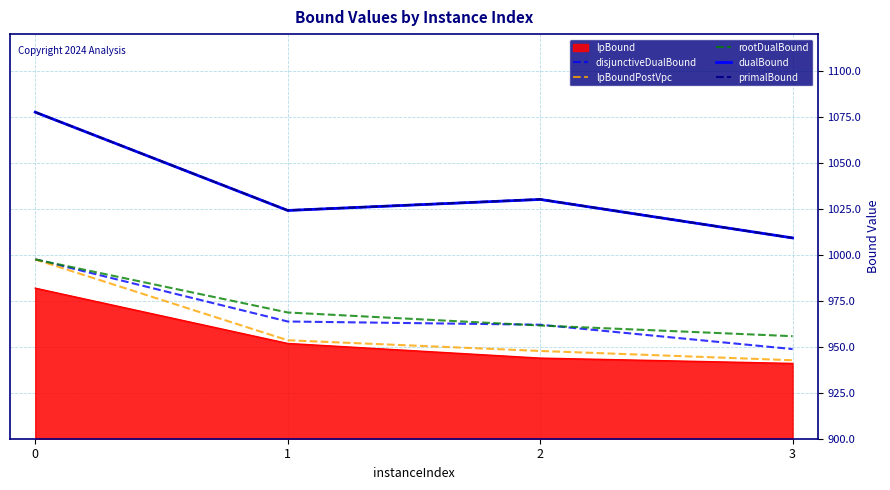

The value of lpBoundPostVpc at 1 is 648.7. True or false?

False